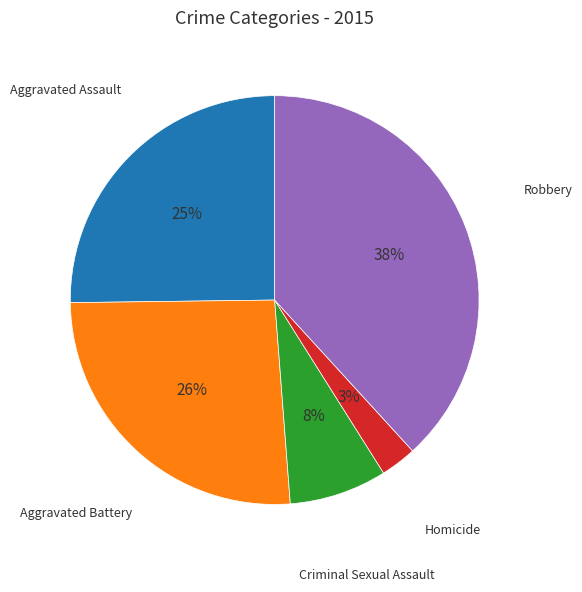

Is there a majority slice in this chart?

No